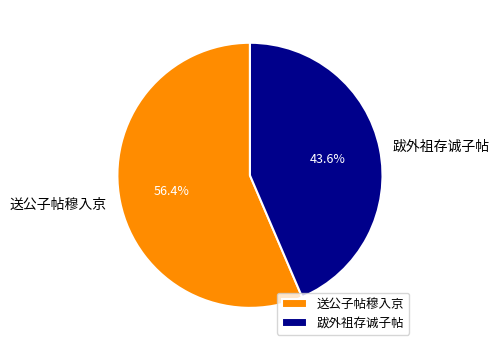

Does 送公子帖穆入京 represent more than half of the total?

Yes